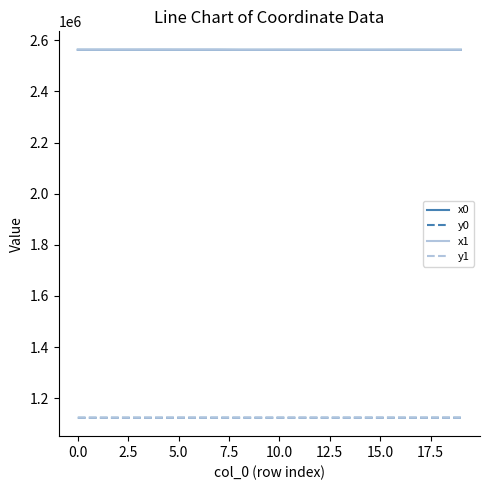

What is the lowest value of the y0 series?

1123561.6